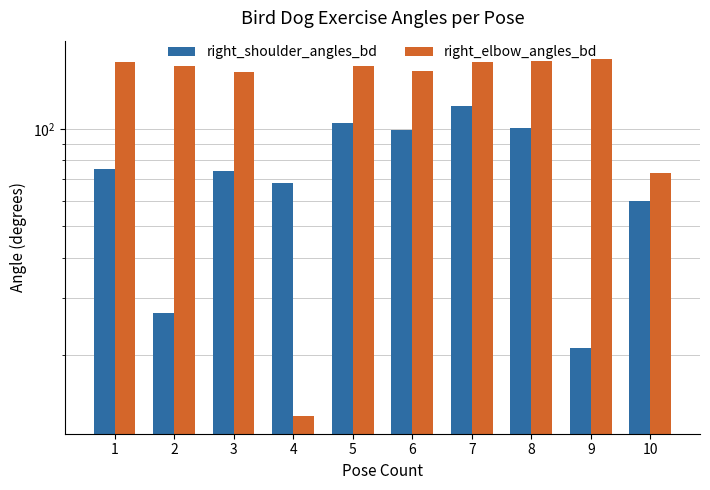

How many bars are there in each group?

2